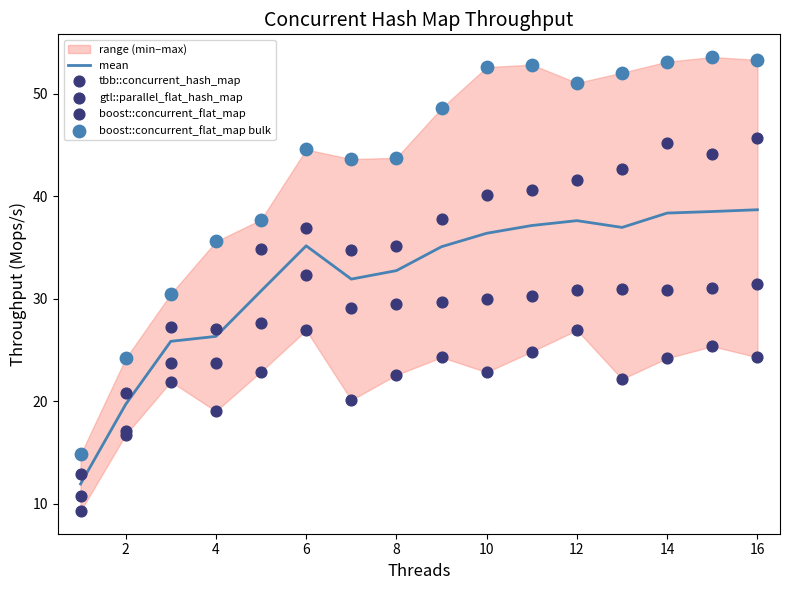

Is it true that mean equals 18.1 at 16?

False